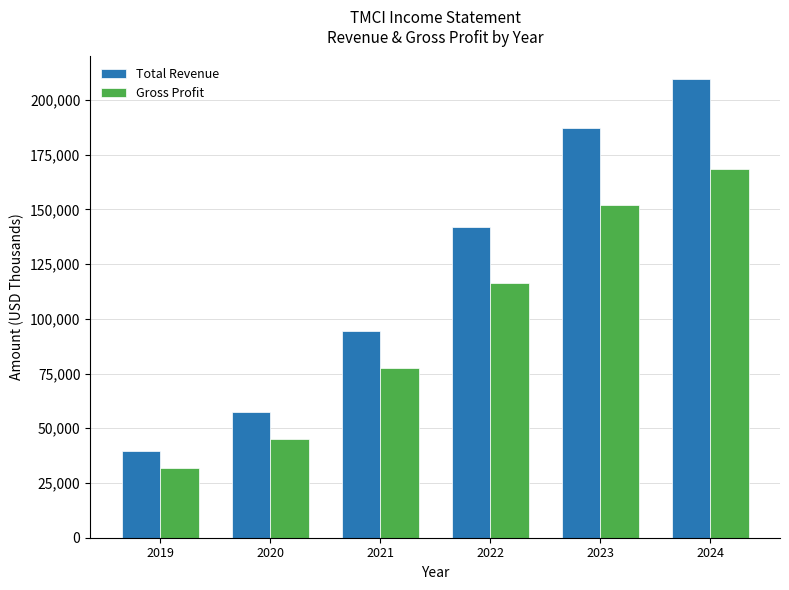

Reading right to left, what are all the values shown in this chart?

Total Revenue: 2024=209400	2023=187100	2022=141800	2021=94400	2020=57400	2019=39400
Gross Profit: 2024=168300	2023=151900	2022=116300	2021=77500	2020=44900	2019=31800